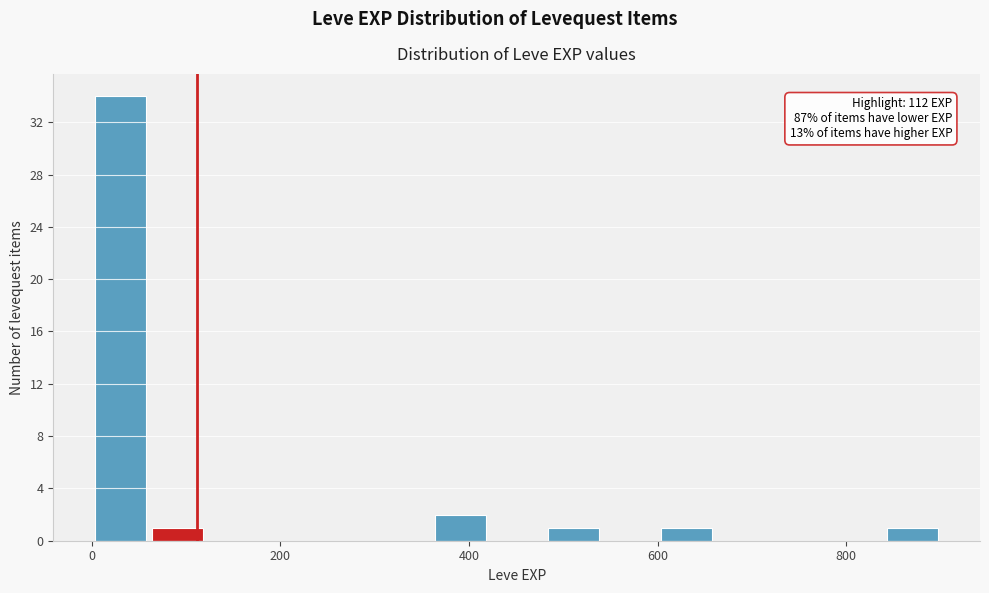

Read against the x-axis, roughly where is the centre of the tallest bar?

40